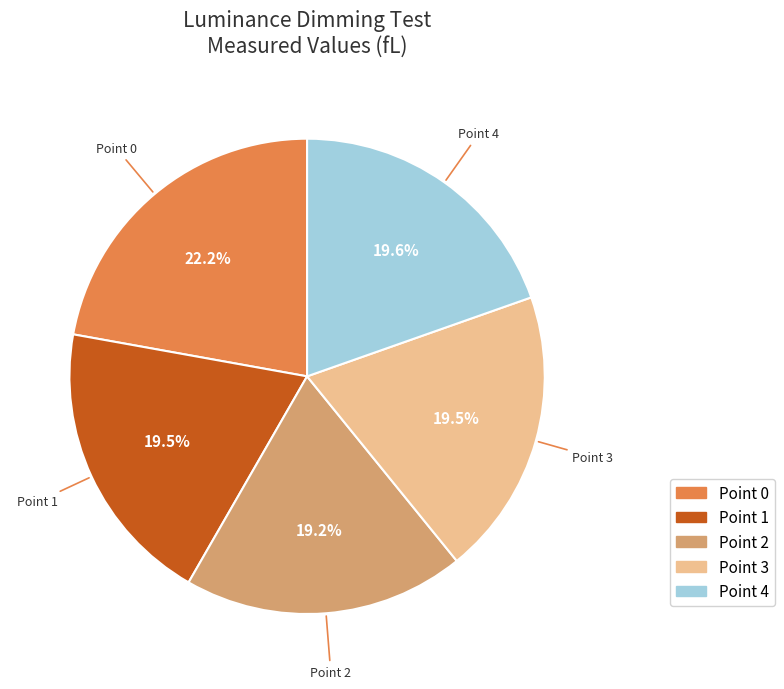

True or false: Point 0 accounts for 22% of the total.

True